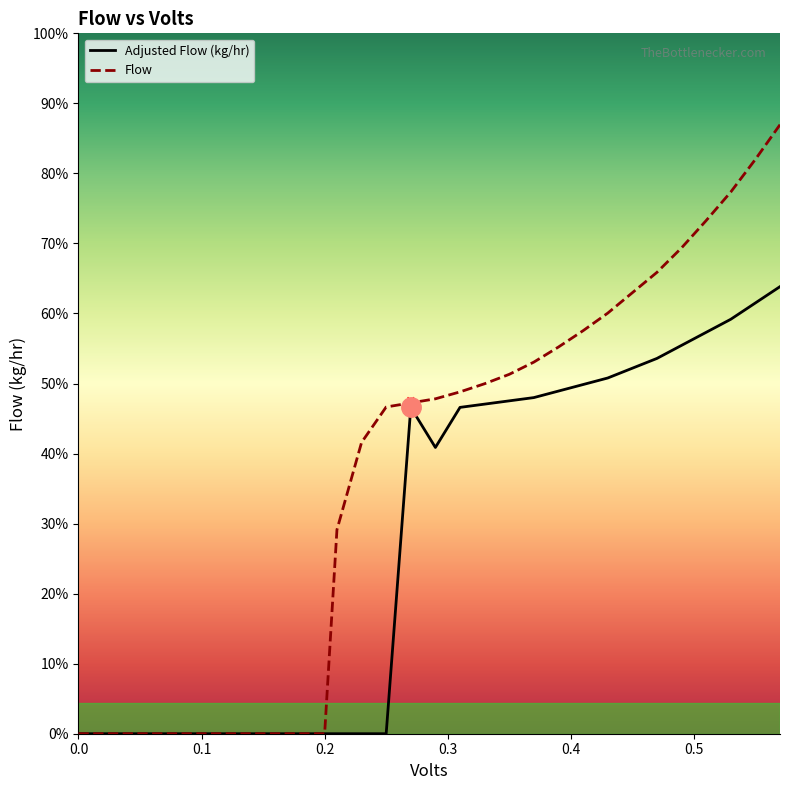

Count the number of data series in this chart.

2